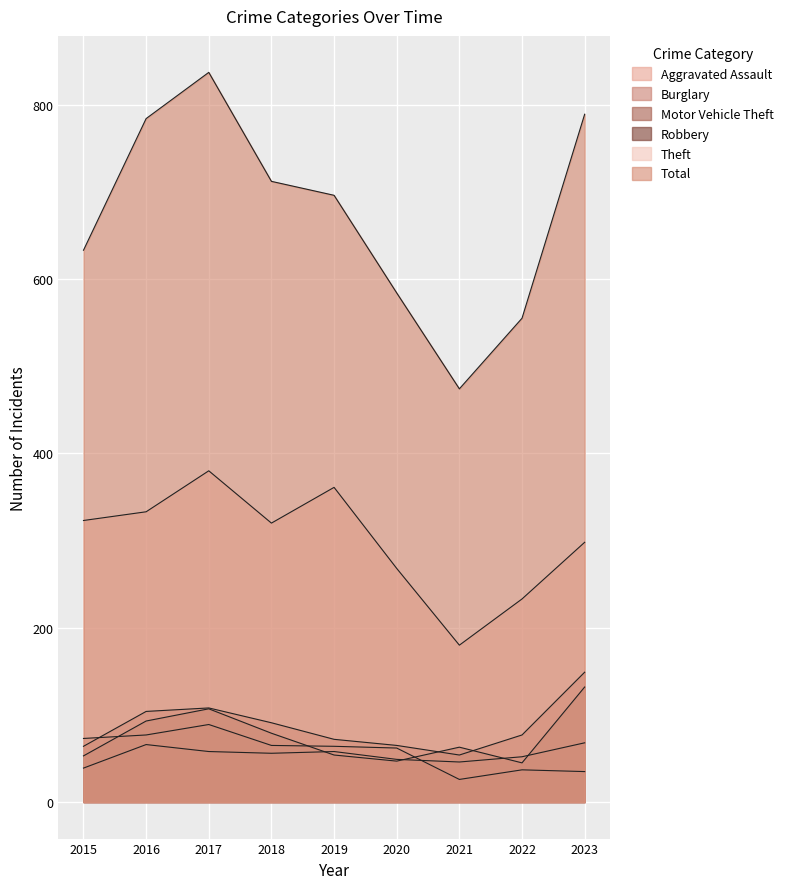

What is the difference between the second highest and minimum values in the Motor Vehicle Theft series?

54